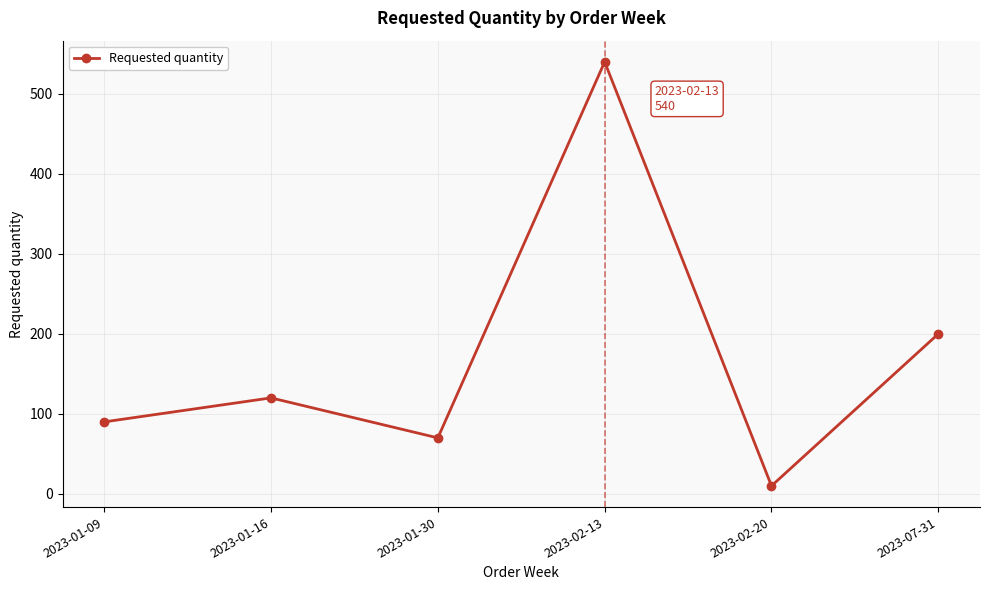

What is the sum of the values at 2023-01-30 and 2023-02-13?

610